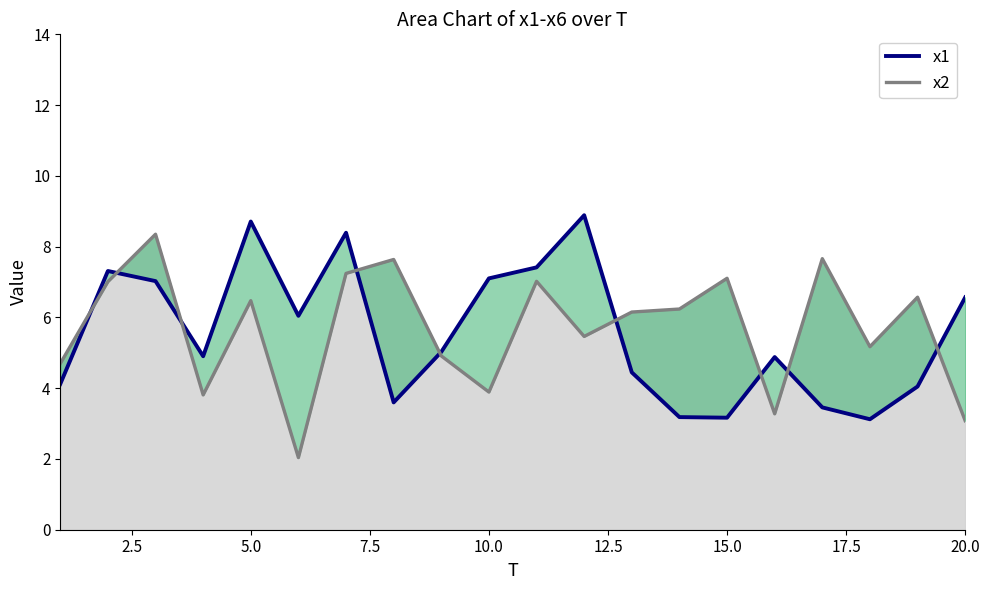

At how many categories does at least one series exceed 4?

20